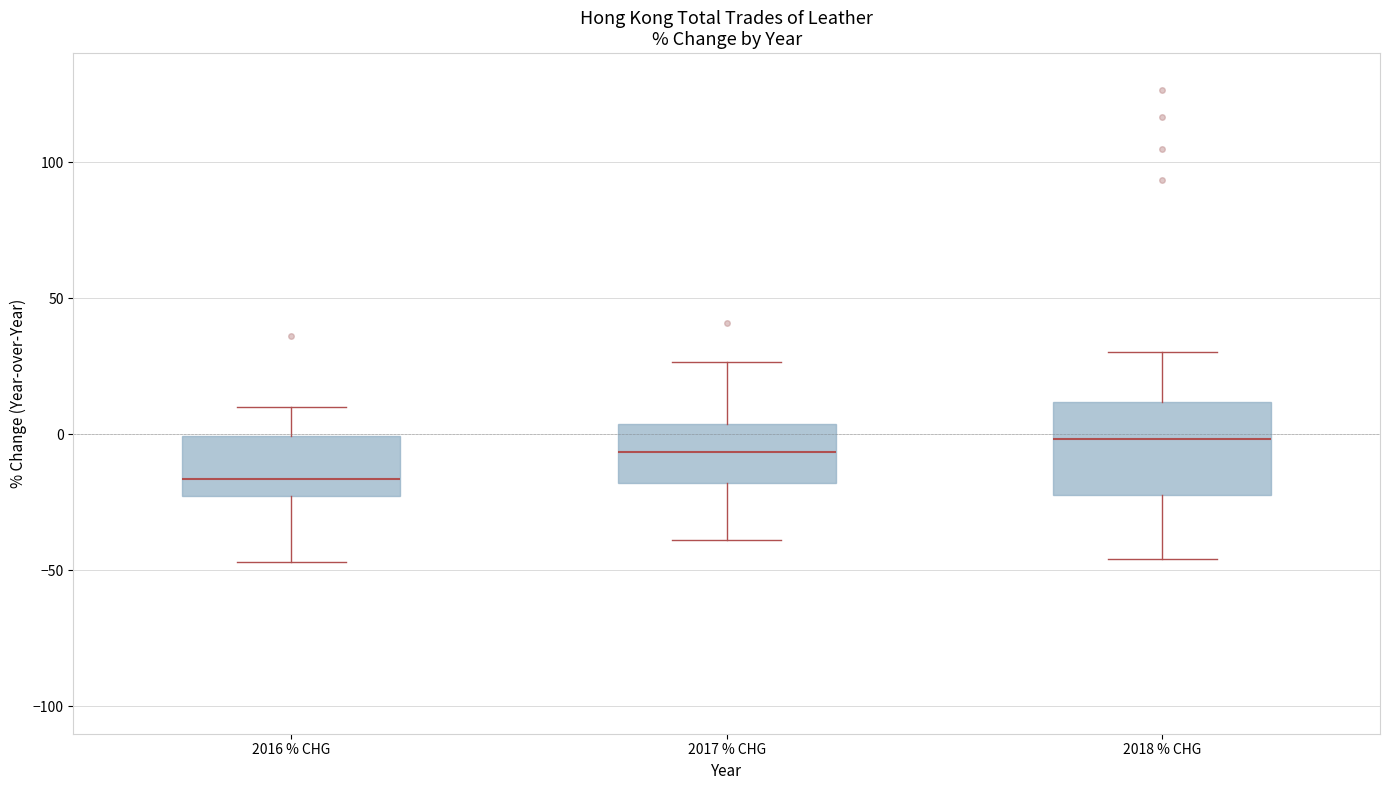

Reading left to right, read every box against the y-axis: the position of its median line, the range the box covers, and the ends of its whiskers. The values are not printed on the chart, so give them approximately, as read against the axis.

2016 % CHG: median -15, box -25 to 0, whiskers -45 to 10
2017 % CHG: median -5, box -20 to 5, whiskers -40 to 25
2018 % CHG: median 0, box -20 to 10, whiskers -45 to 30